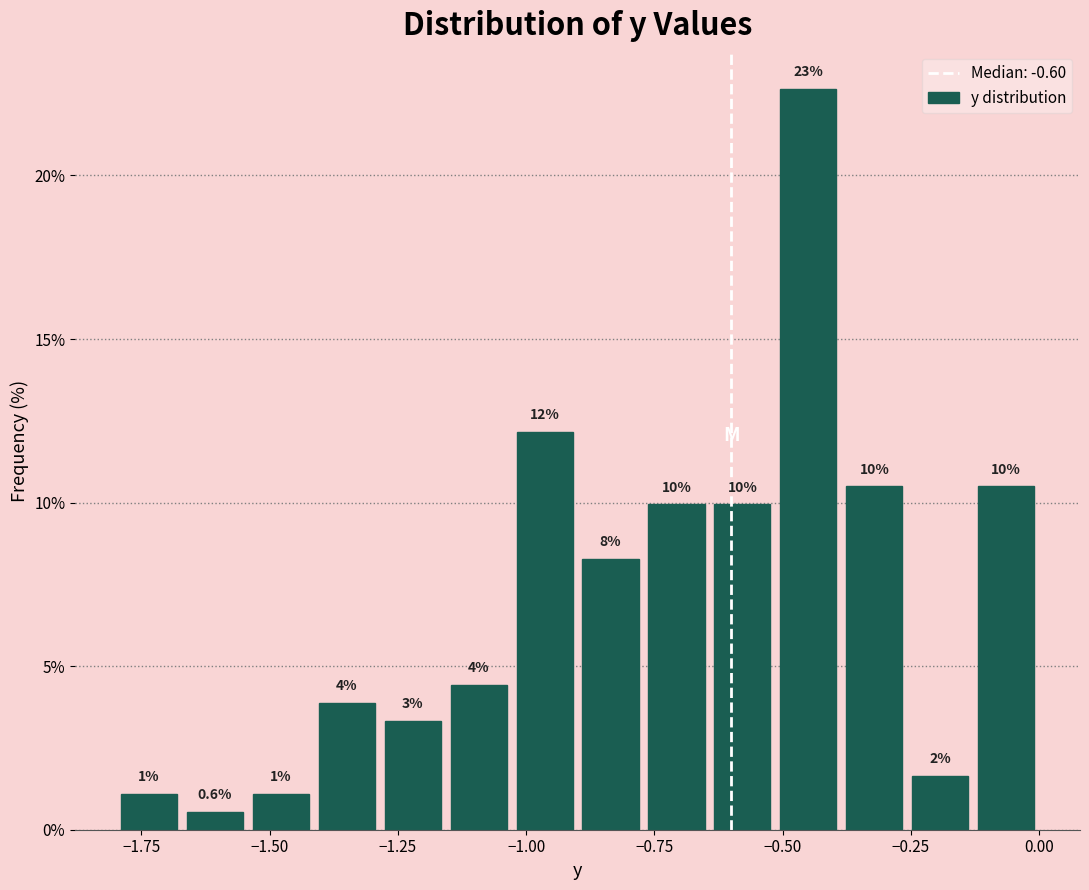

Around what value on the x-axis is the tallest bar? Give the approximate position of its centre, as read against the axis.

-0.45